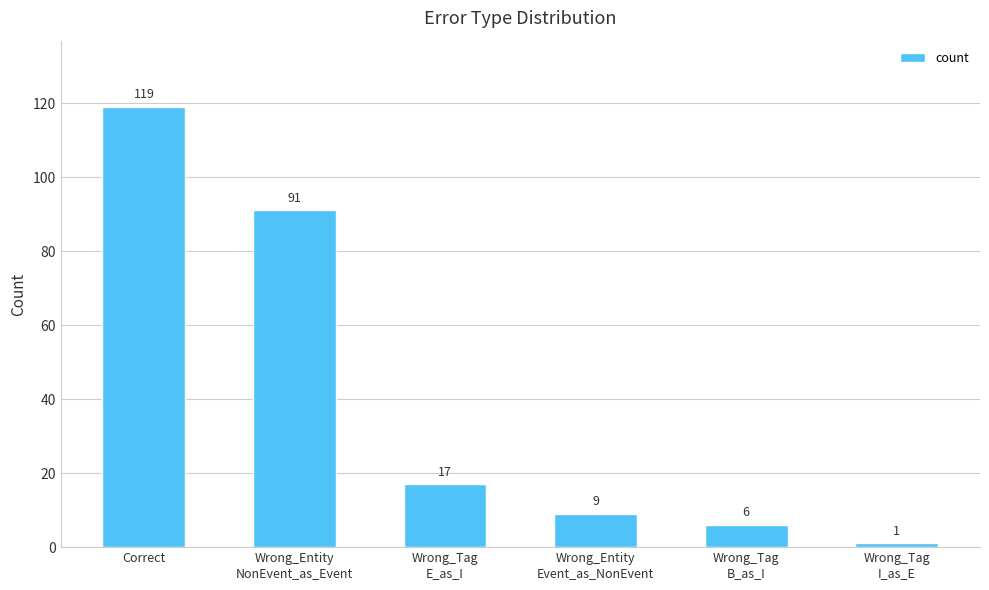

What is the value of the 4th bar from the left?

9